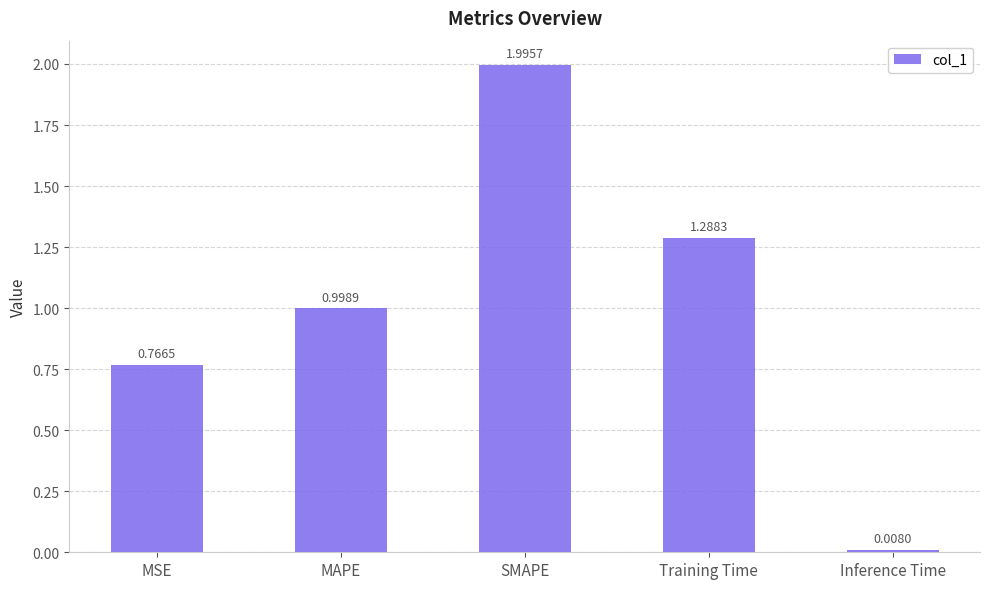

What is the label of the 3rd bar from the right?

SMAPE